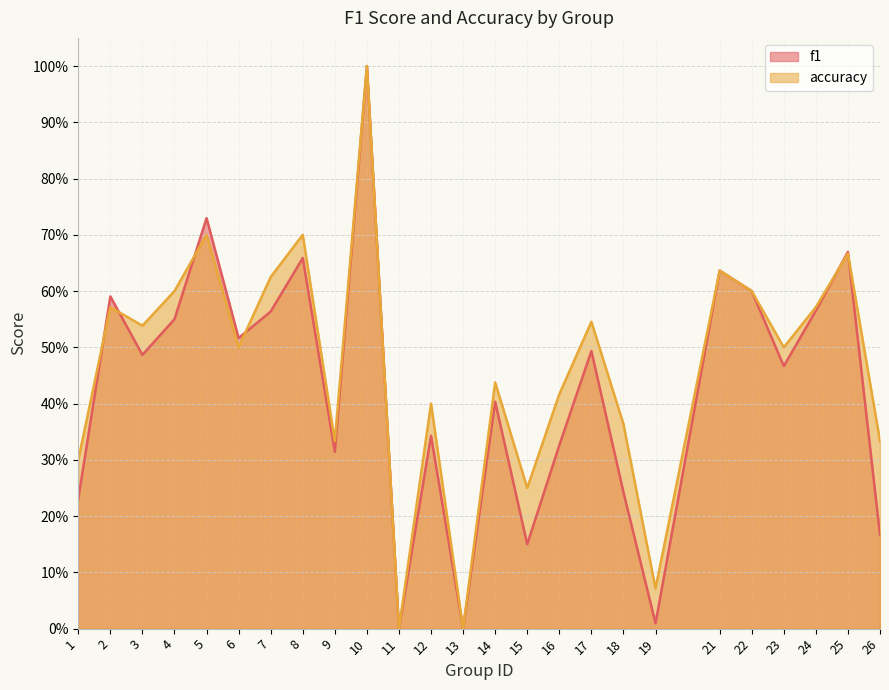

Which series has the largest total across all categories?

accuracy